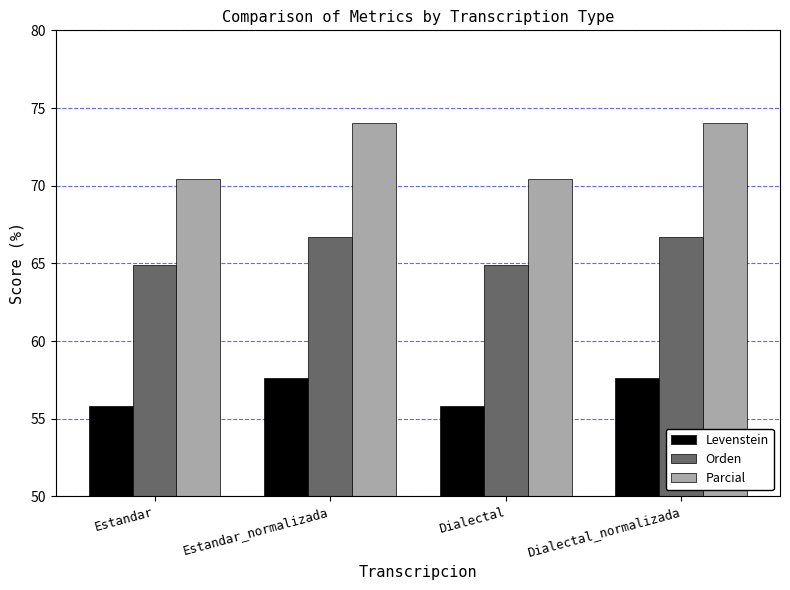

Which series has the widest spread of values?

Parcial